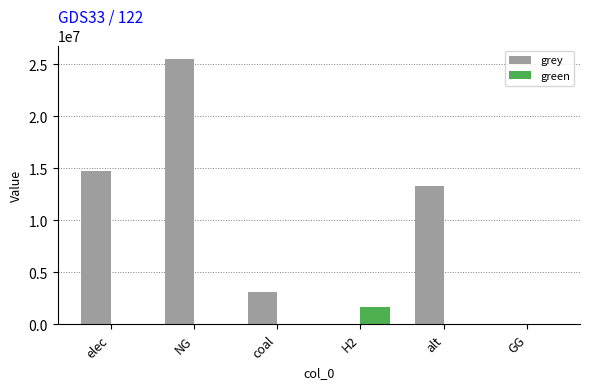

Count the number of categories in the chart.

6